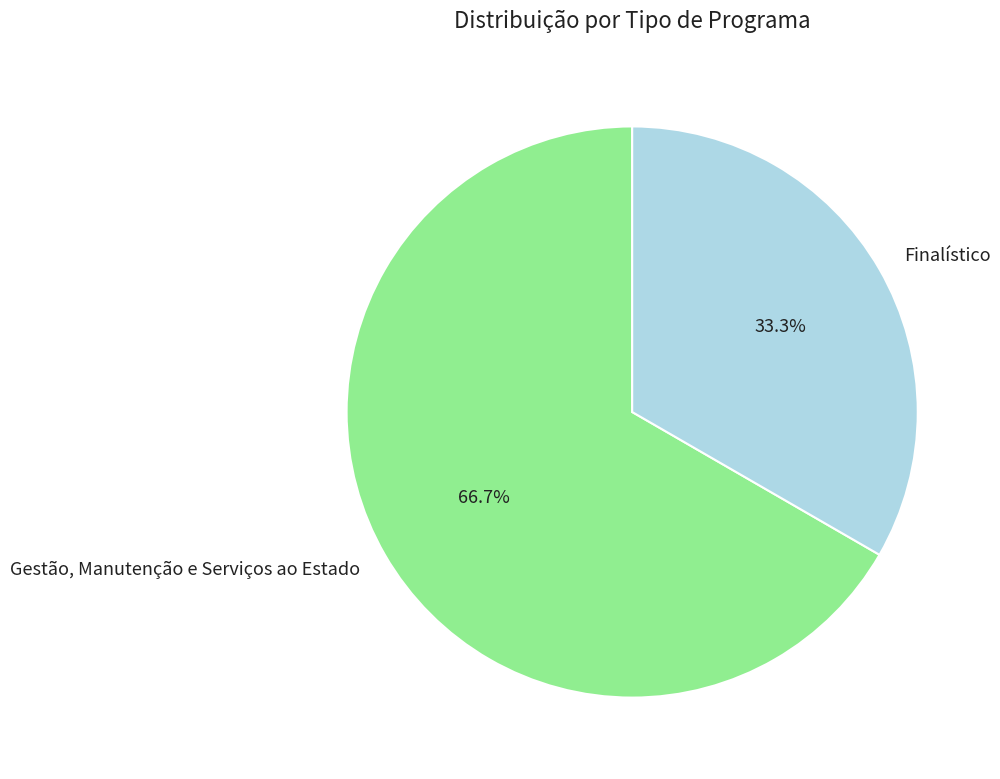

To the nearest percent, what is the difference between the largest and smallest slice percentages?

33%